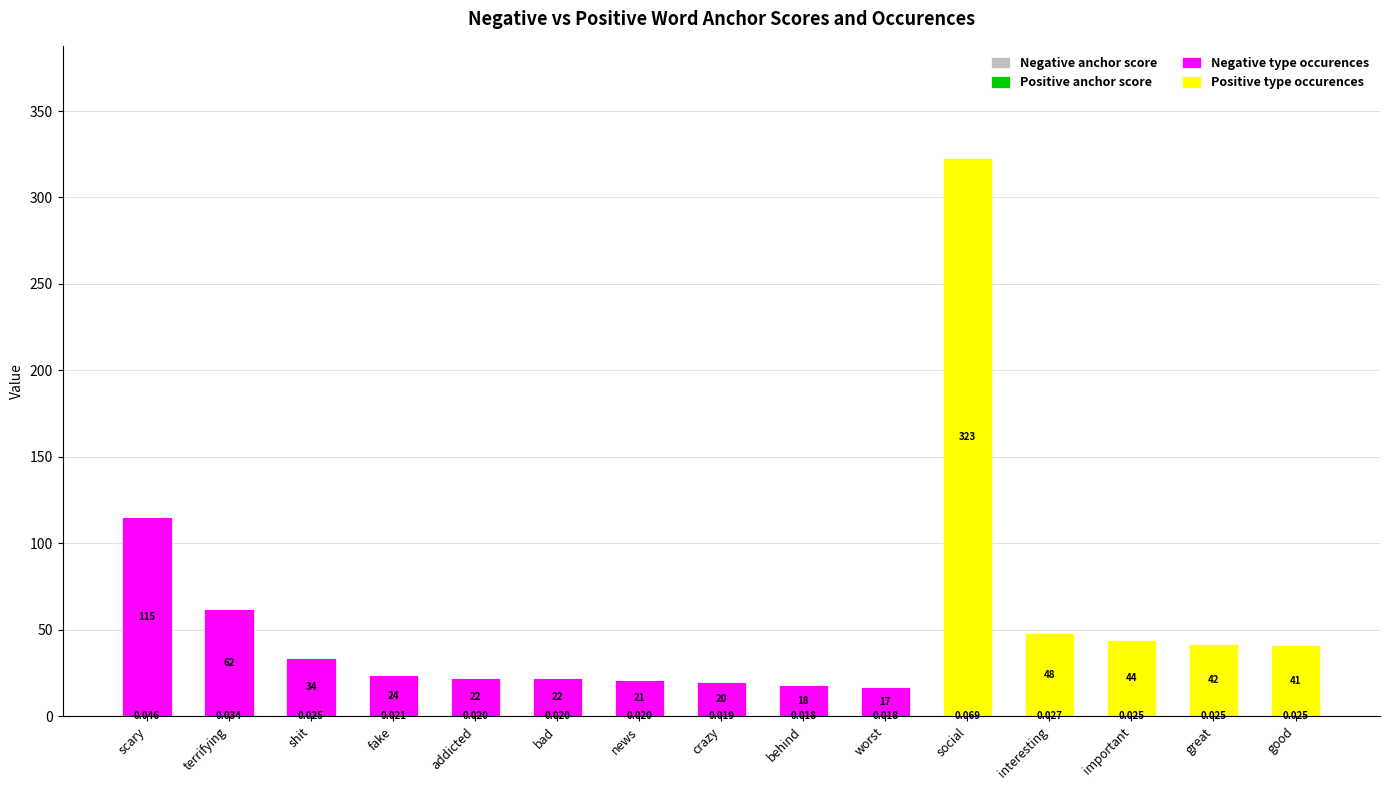

At which category is the sum across all series the highest?

social